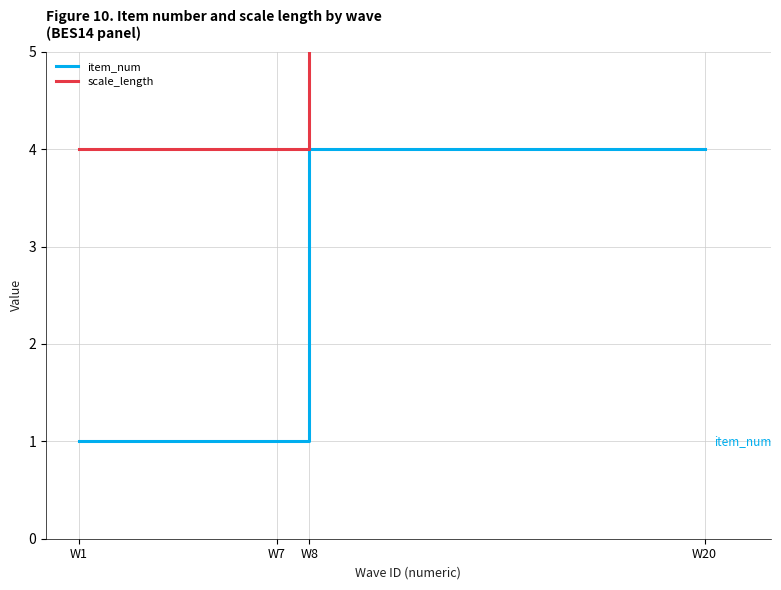

At which category is the sum across all series the highest?

W8